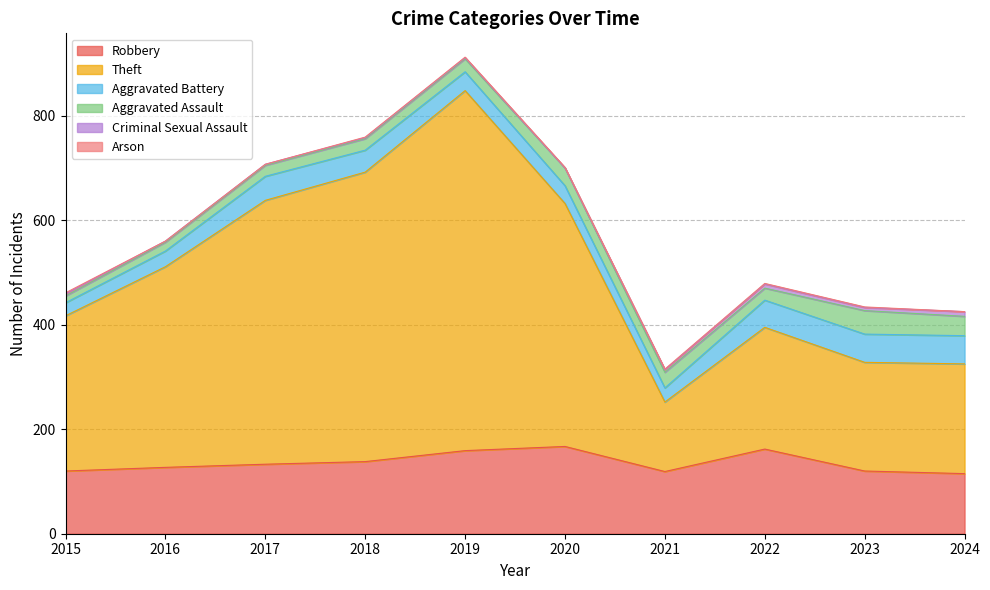

True or false: Theft has a value of 208 at 2023.

True